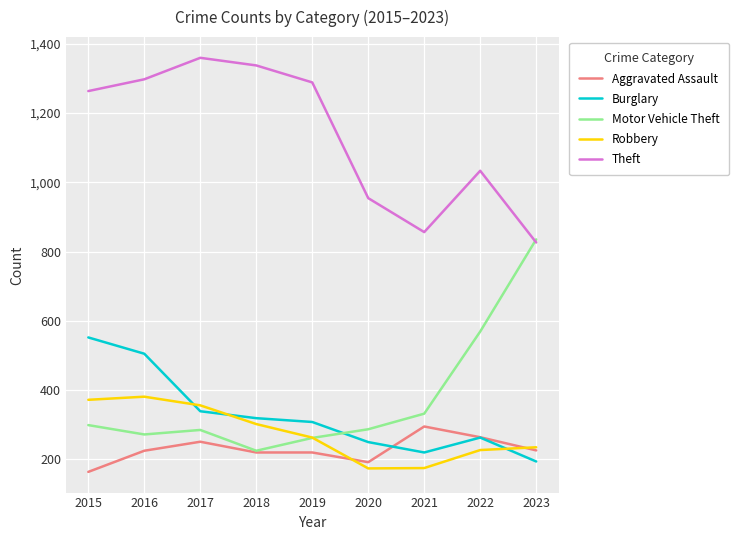

True or false: Robbery and Theft cross at least once.

False